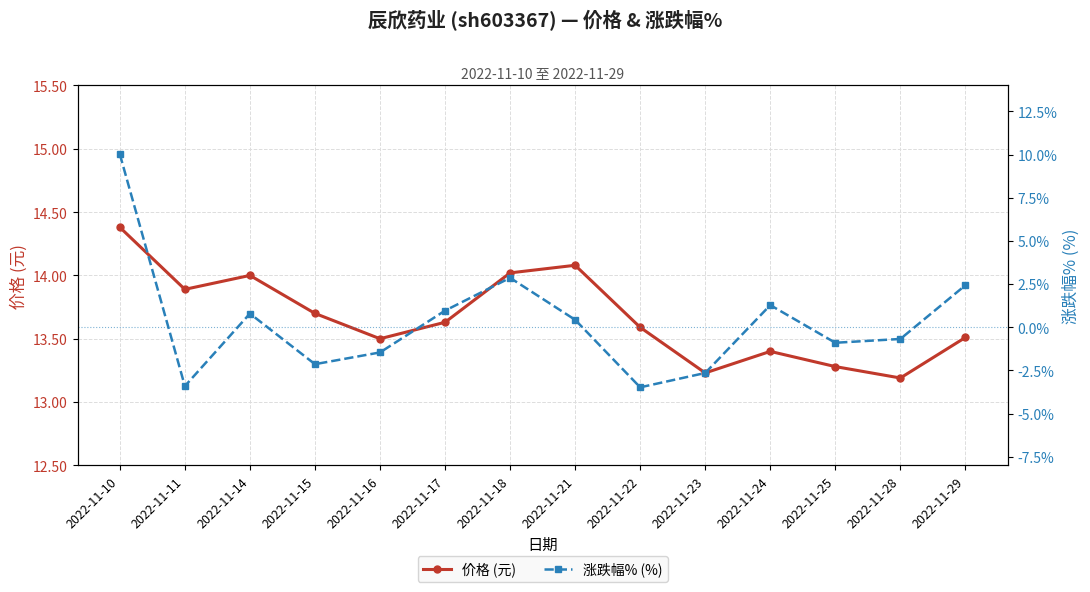

True or false: 涨跌幅% (%) and 价格 (元) cross at least once.

False